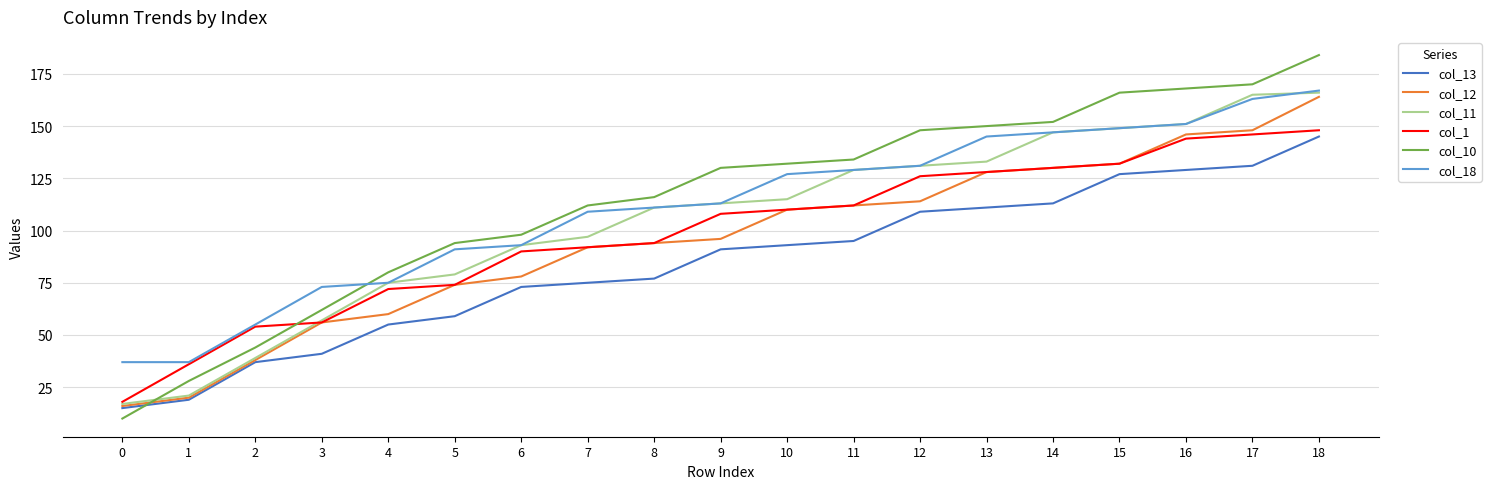

At how many categories does at least one series exceed 173?

1